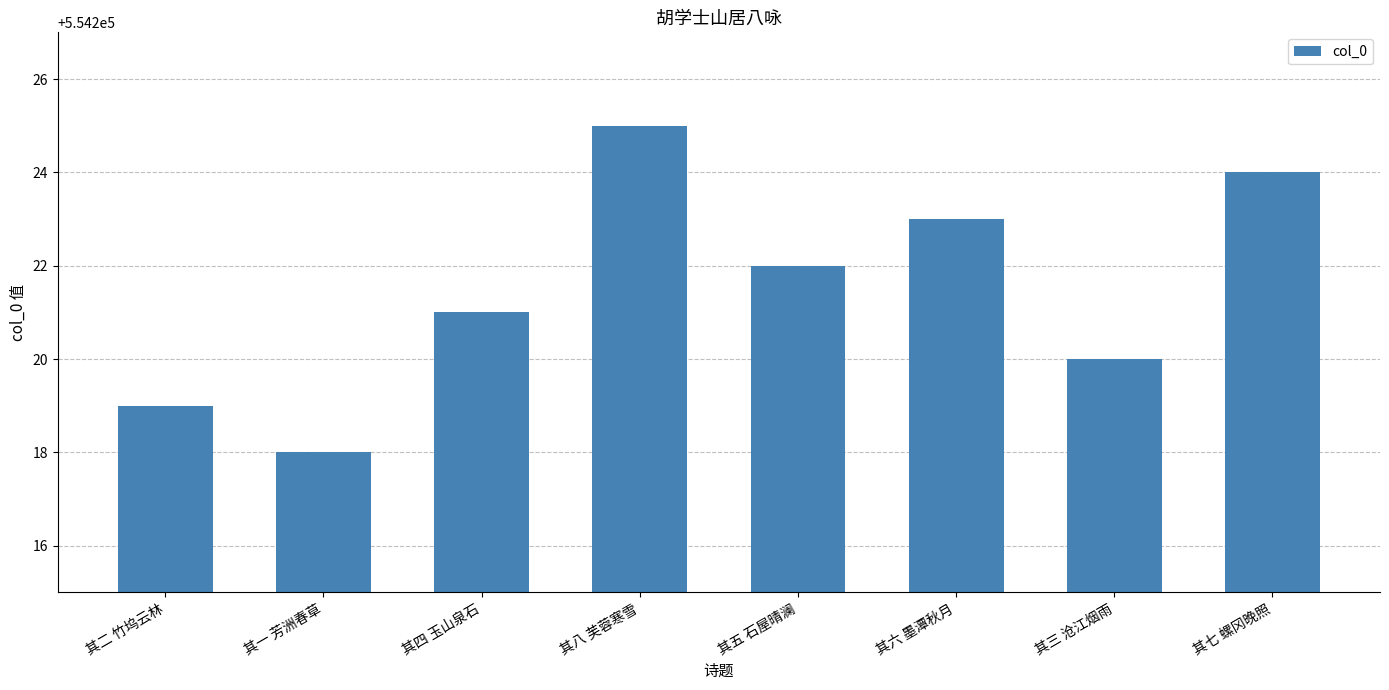

Approximately how many times larger is the value at 其六 墨潭秋月 compared to 其七 螺冈晚照?

1.0